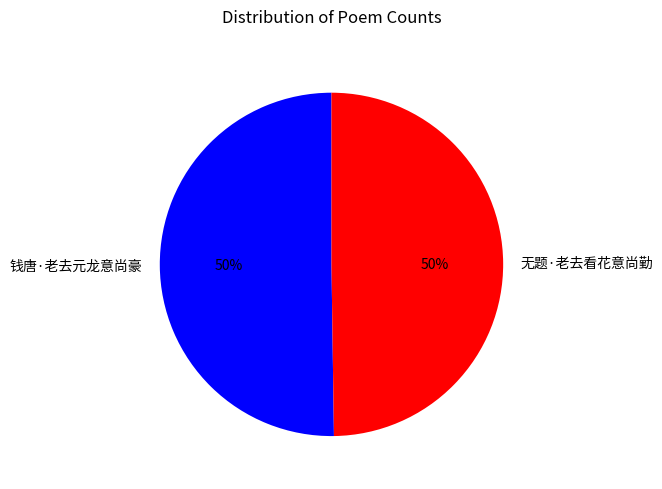

To the nearest percent, what is the combined percentage of 钱唐·老去元龙意尚豪 and 无题·老去看花意尚勤?

100%